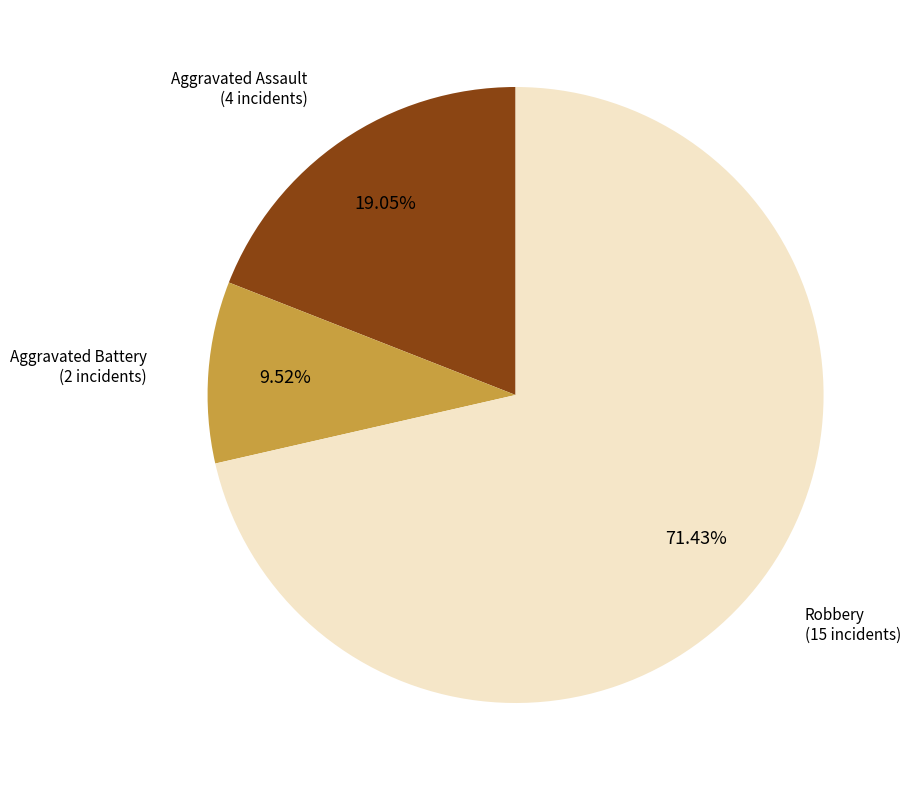

To the nearest percent, what is the difference between the Aggravated Battery and Aggravated Assault slice percentages?

10%